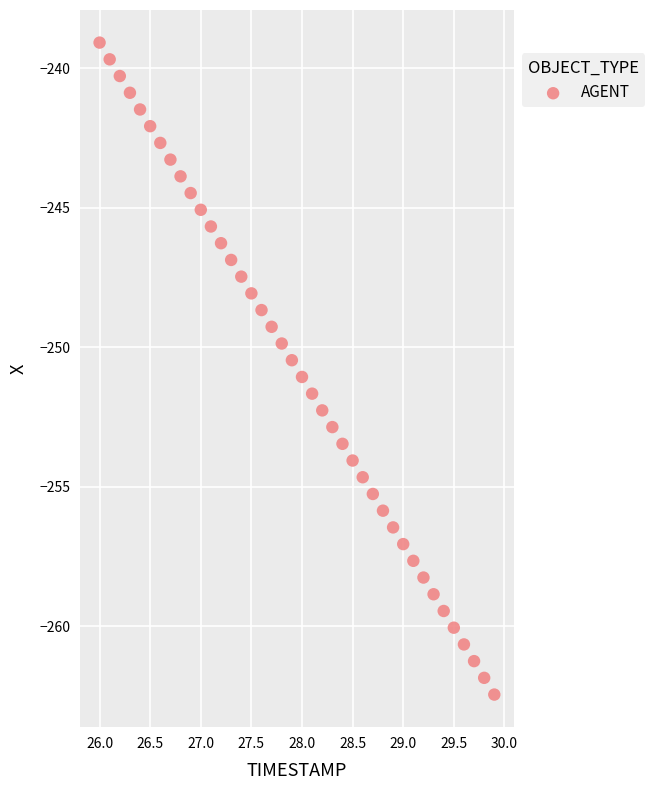

What is the range of Y values (max minus min)?

23.4